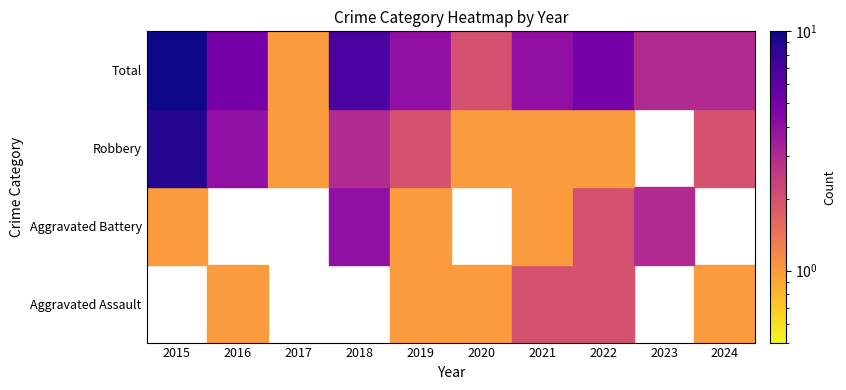

At which label is Robbery closest to 4?

2016